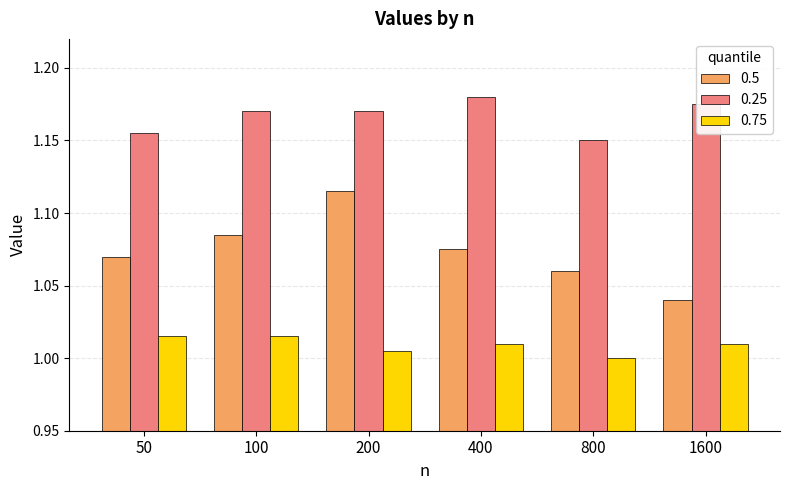

True or false: 0.5 has a value of 1.0 at 1600.

True